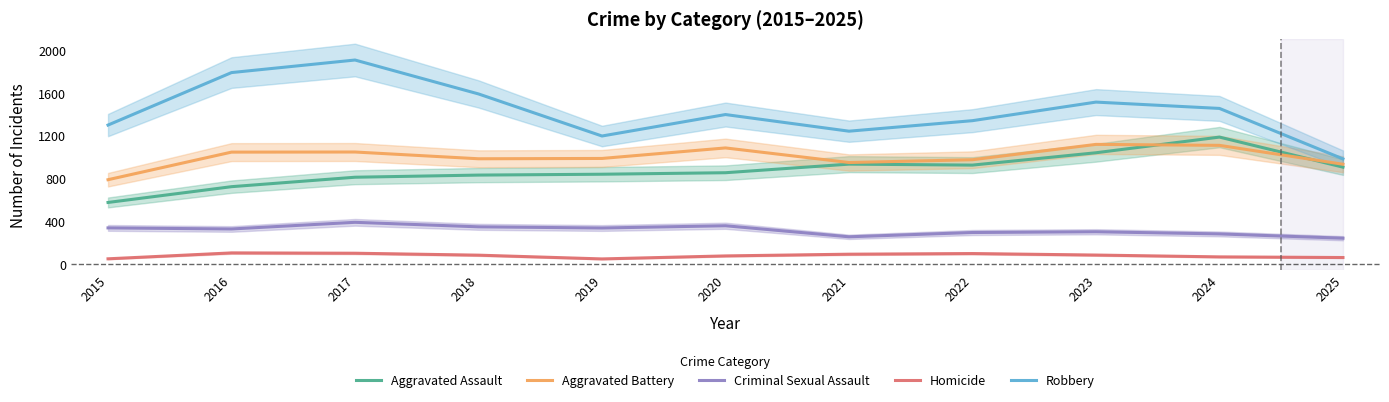

What are all the series names shown in the legend?

Aggravated Assault, Aggravated Battery, Criminal Sexual Assault, Homicide, Robbery